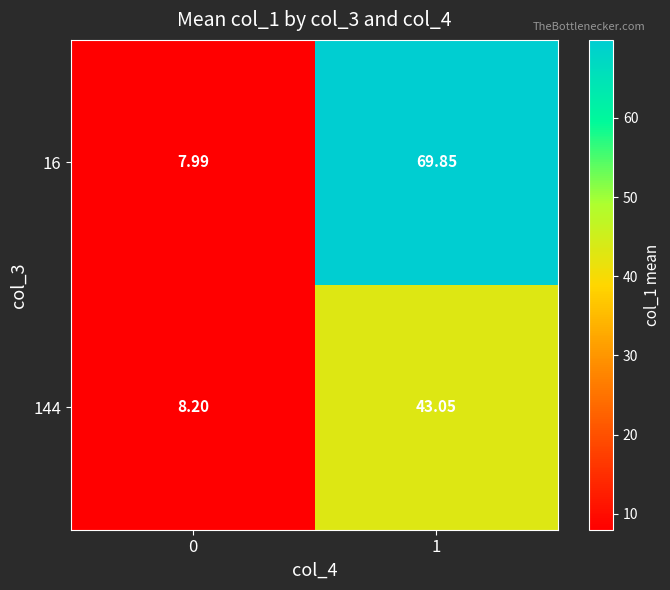

How many distinct data groups are displayed?

2